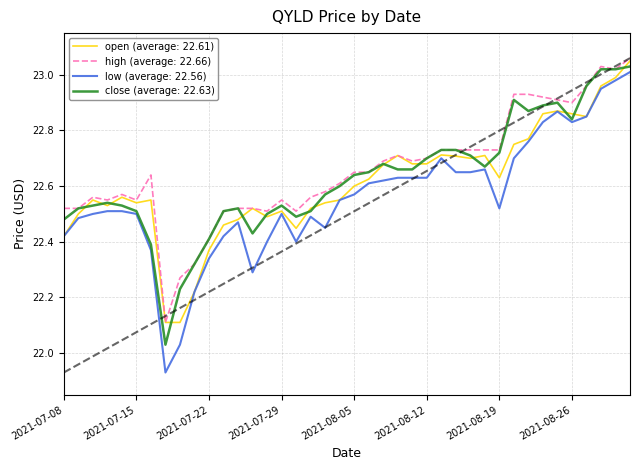

The close (average: 22.63) series shows 8.4 at 2021-08-05. True or false?

False